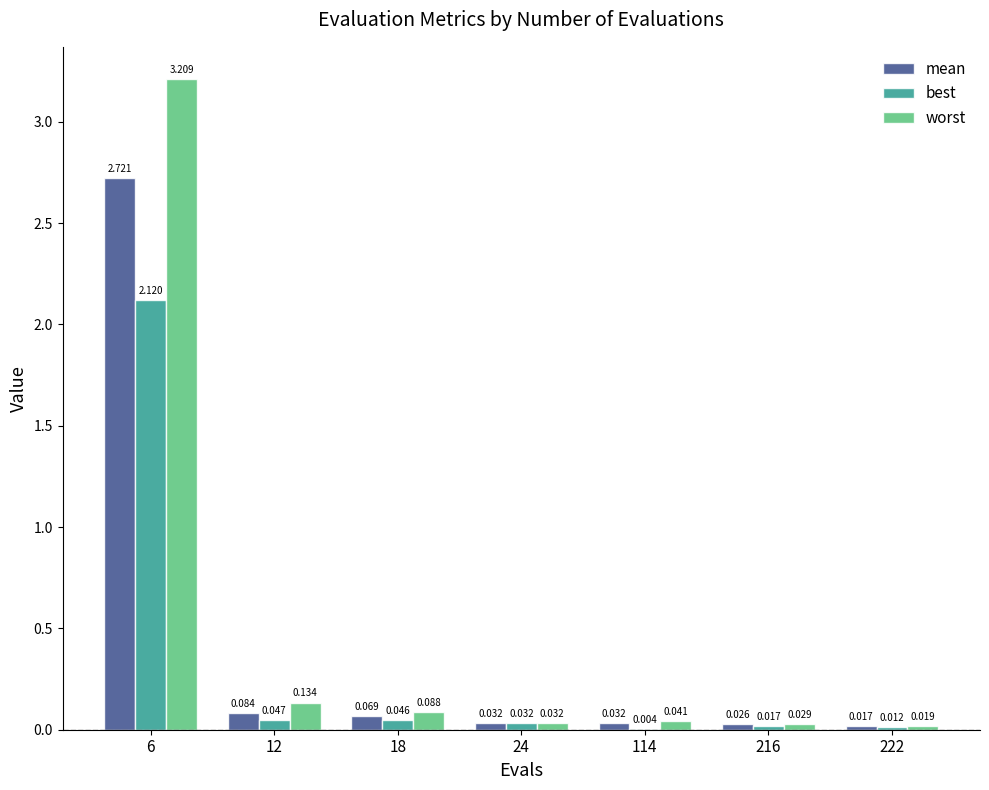

Between 24 and 216, which series saw the biggest shift?

best